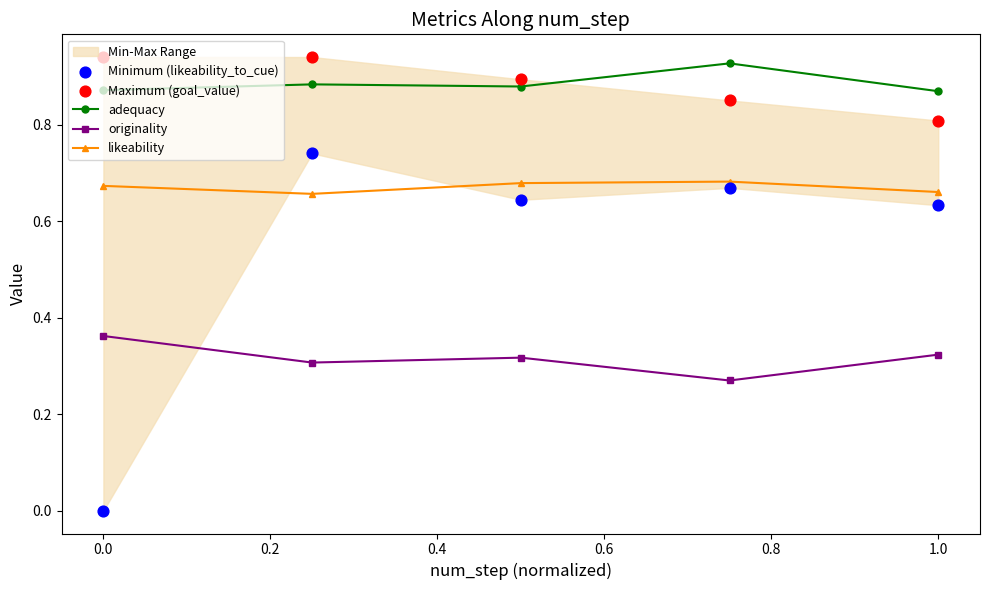

Which series has the widest spread of Y values?

Minimum (likeability_to_cue)